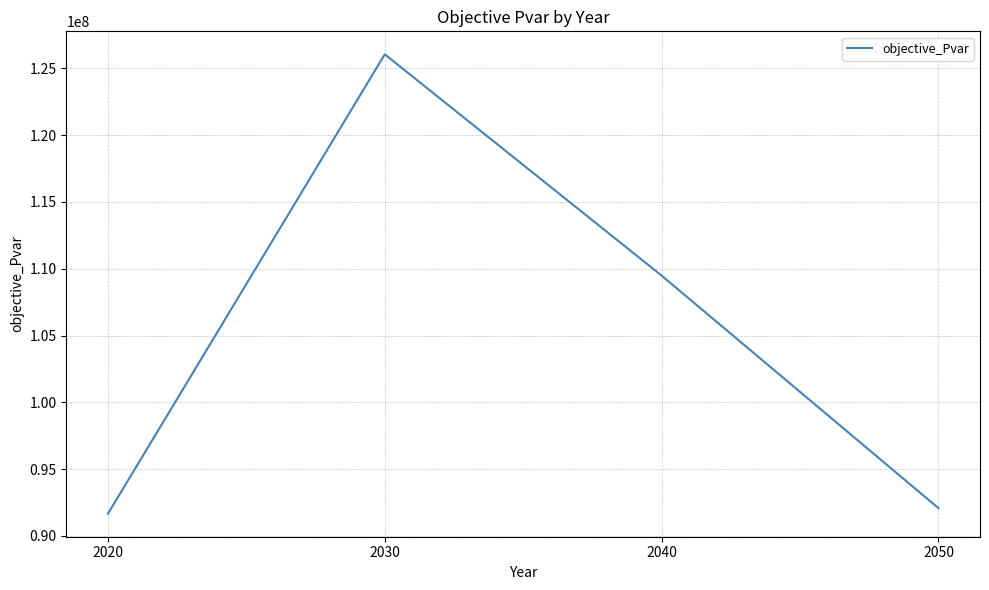

What is the sum of the values at 2040 and 2020?

201149304.9